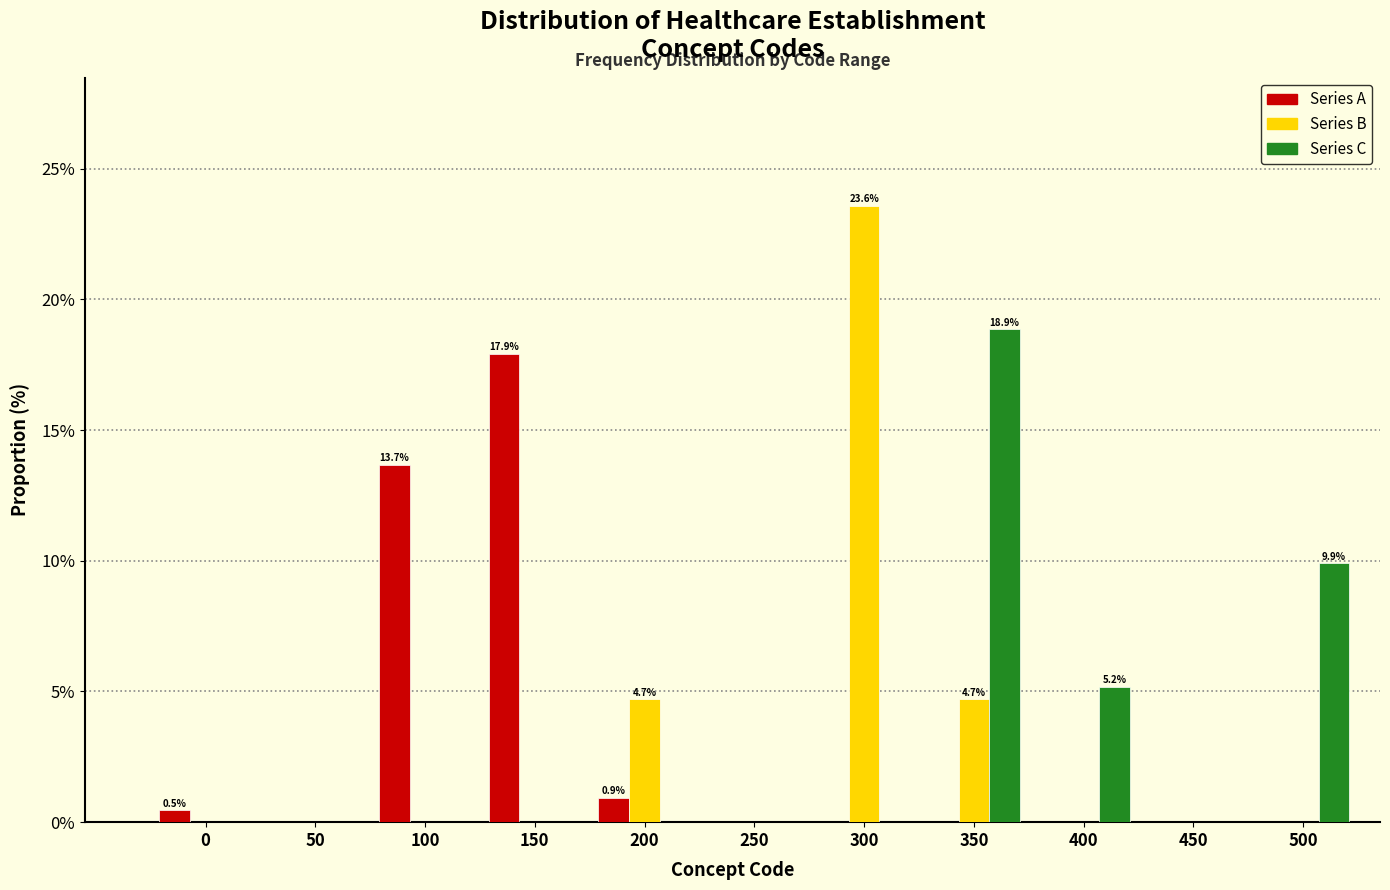

At which label is Series A closest to 8?

100